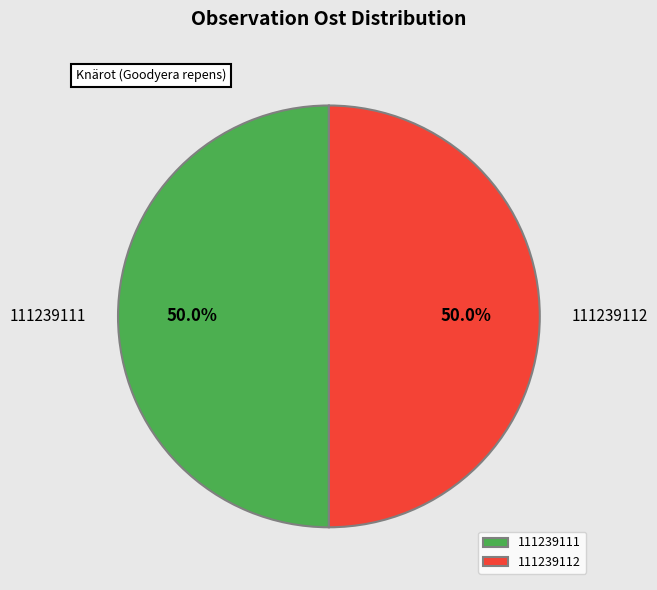

To the nearest percent, what is the average slice percentage?

50%